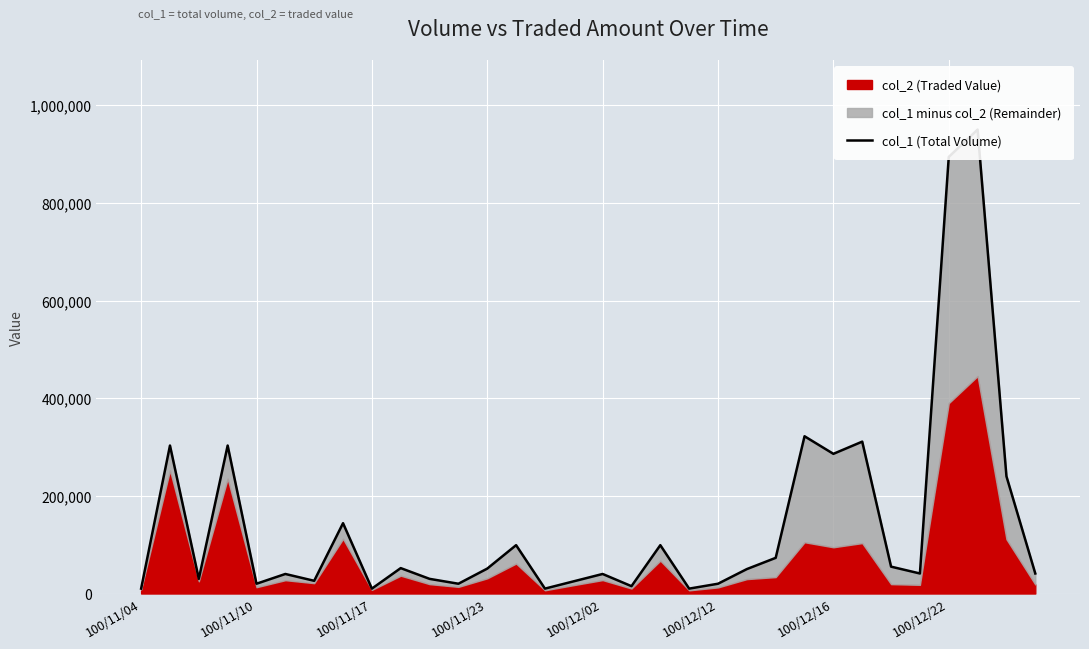

How many points are lower than both their immediate neighbors (excluding endpoints)?

10